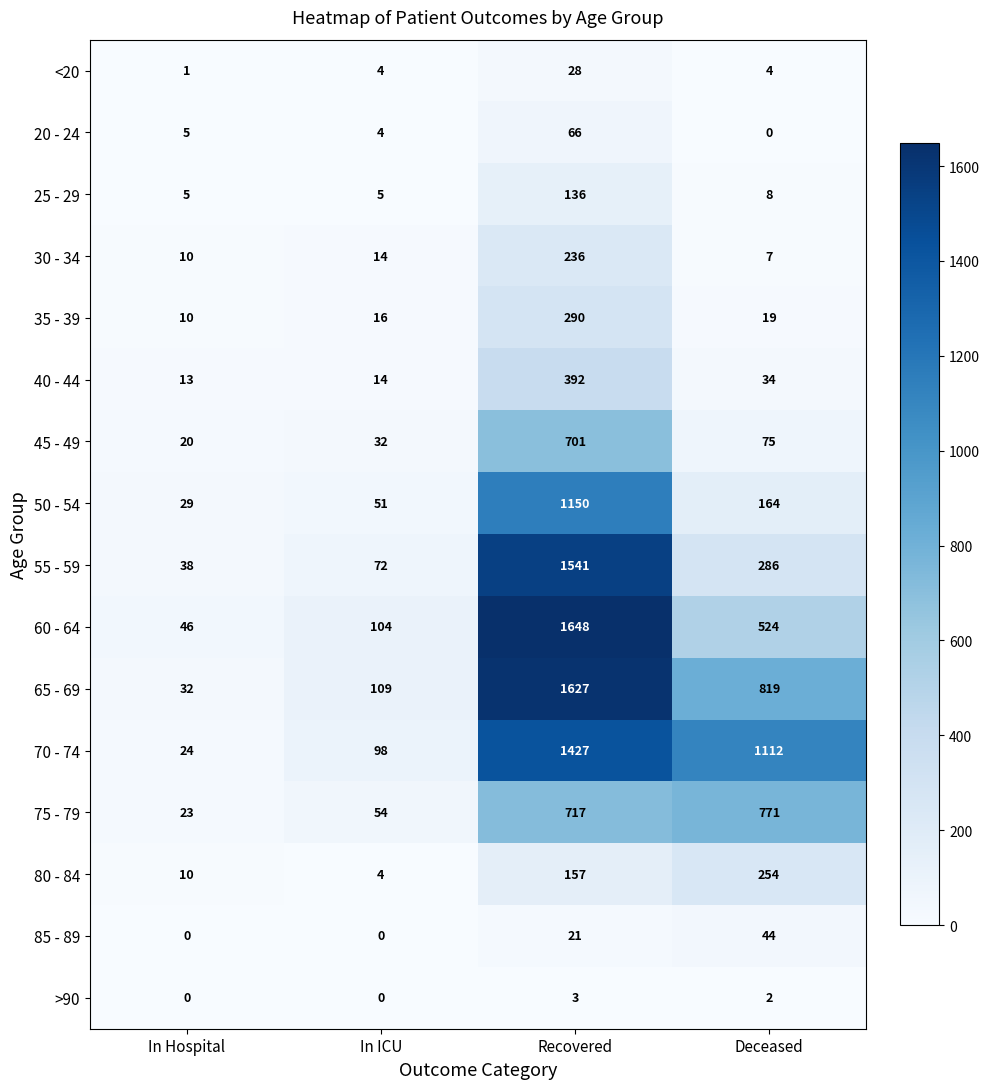

What is the total value across all series at In ICU?

581